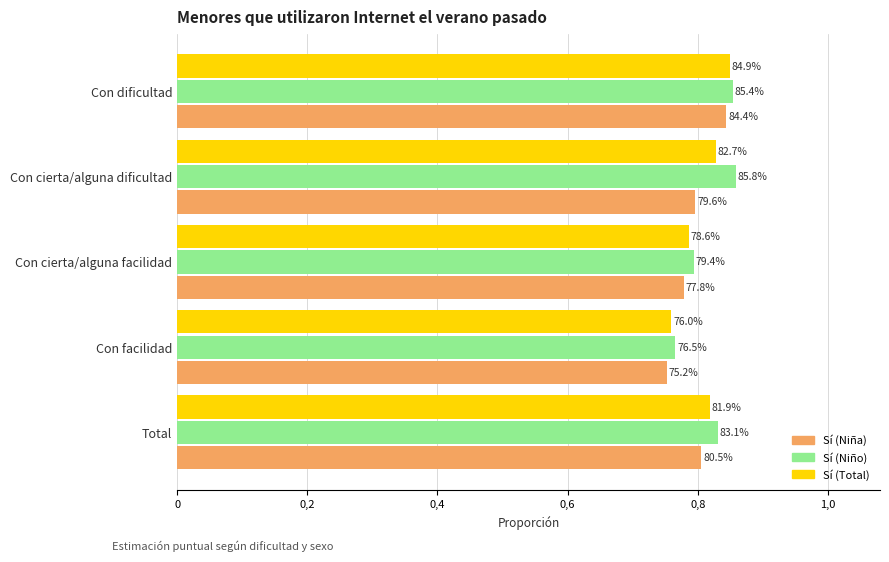

What are all the series names shown in the legend?

Sí (Niña), Sí (Niño), Sí (Total)